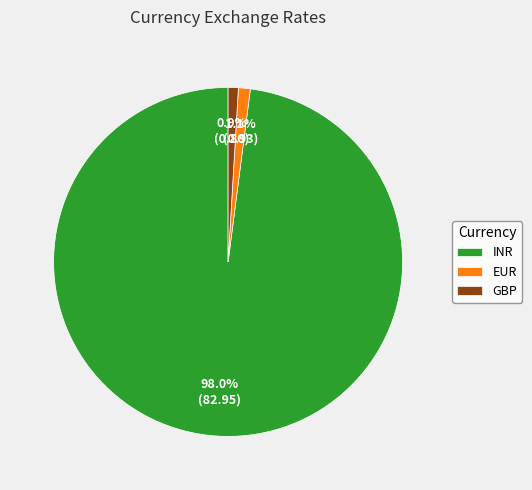

Which has a higher value, INR or EUR?

INR